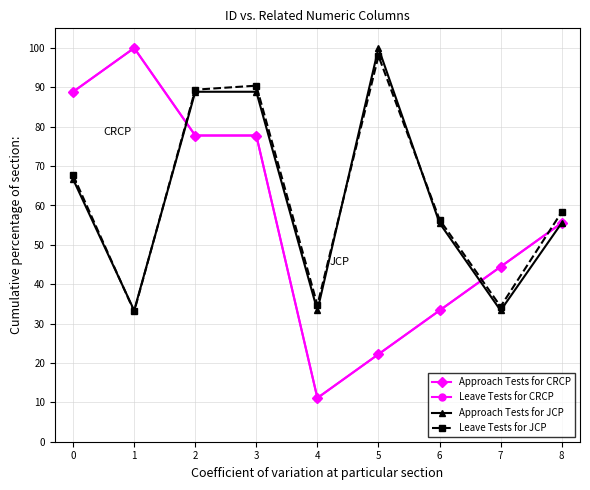

Which category has the highest value across all series?

1